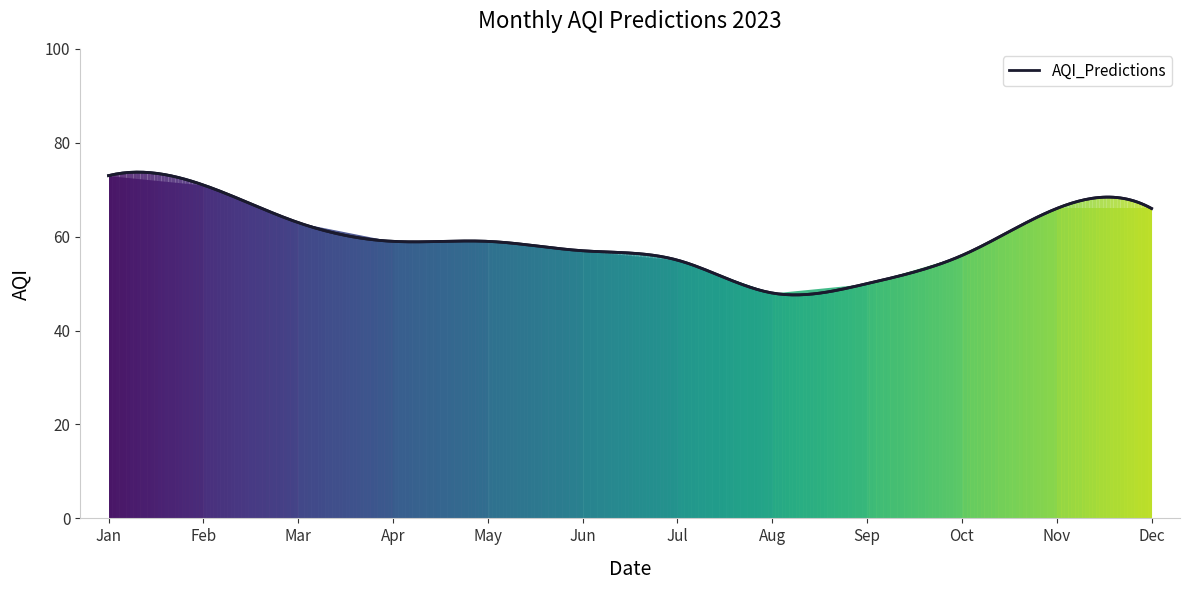

What is the greatest value displayed?

73.7